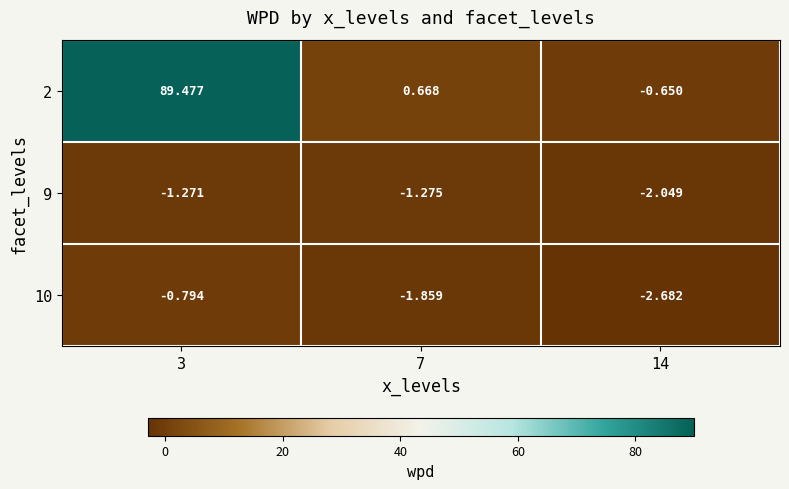

How many data points in 10 are less than -1?

2